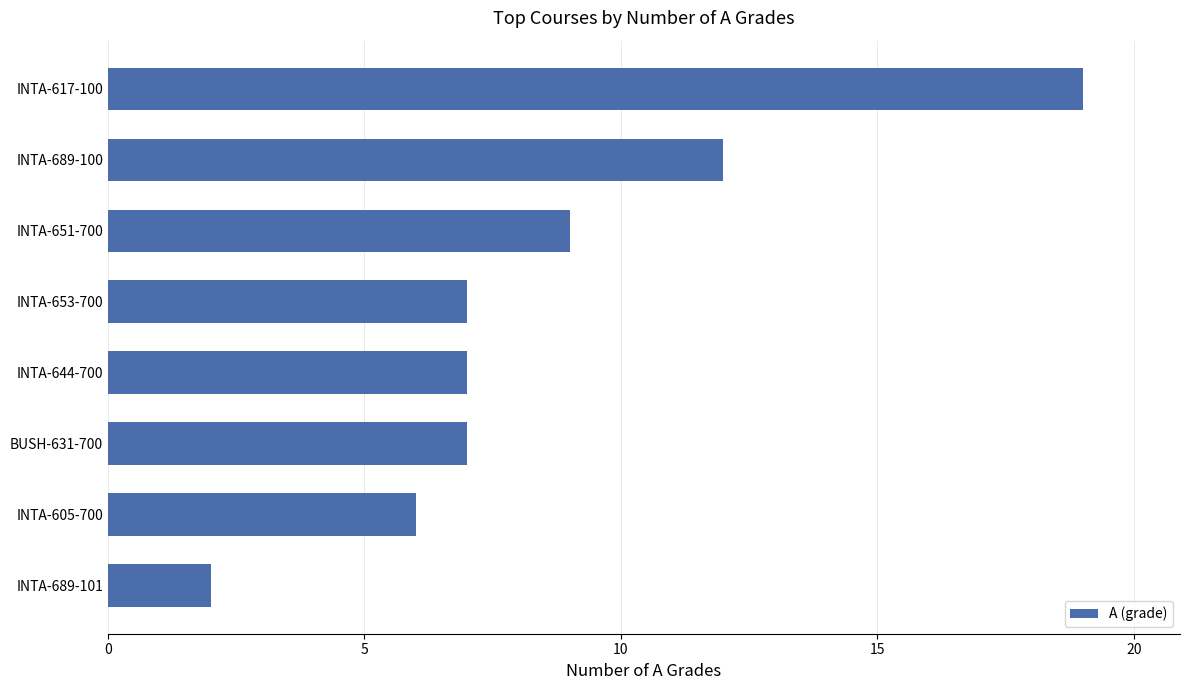

What is the sum of all values?

69